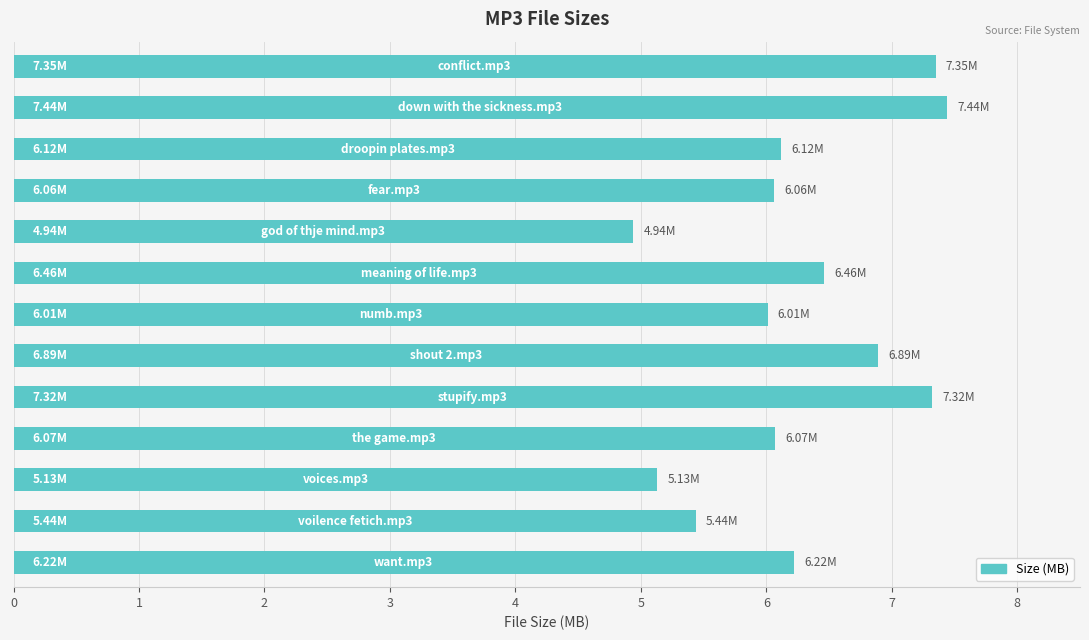

What is the difference between the maximum and minimum values?

2.5